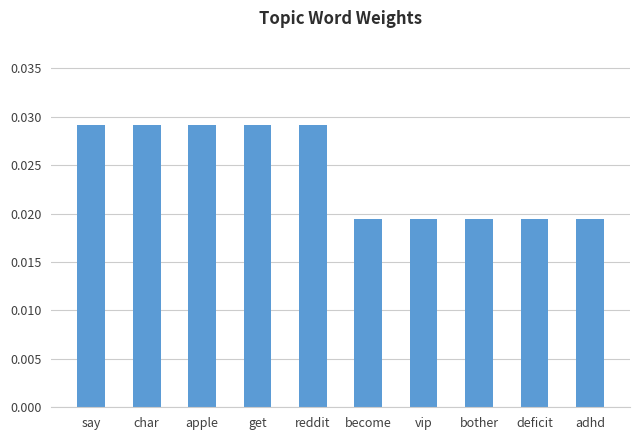

How many values are between 0 and 1?

10